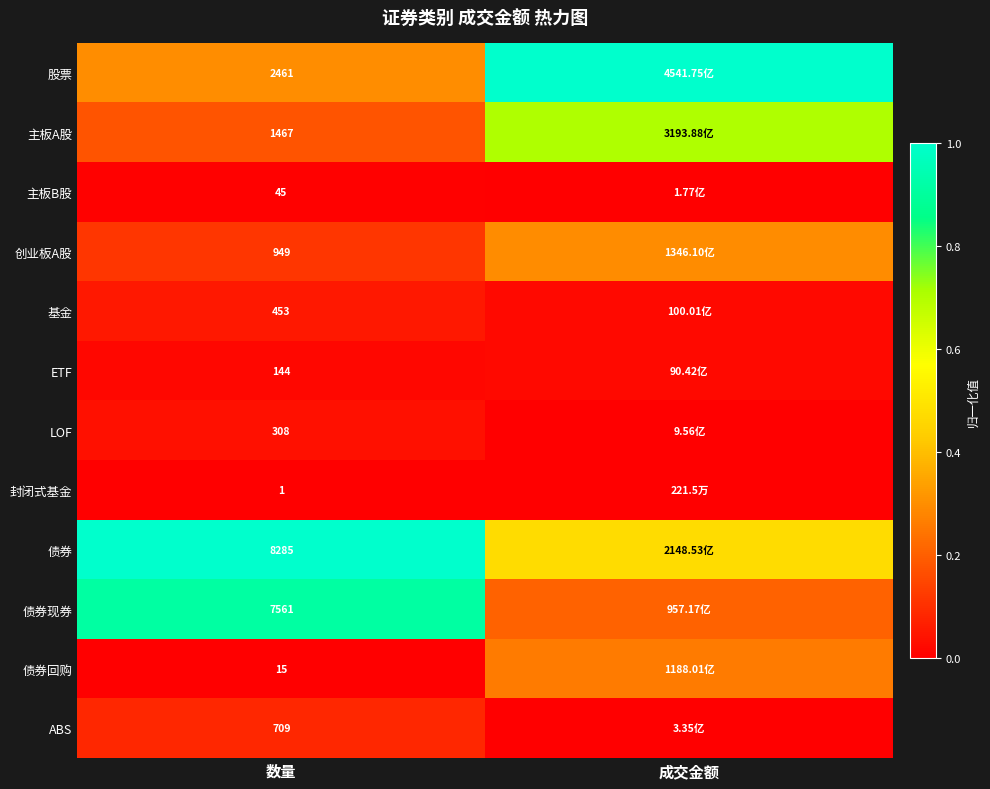

At 数量, list the series in order from largest to smallest.

债券, 债券现券, 股票, 主板A股, 创业板A股, ABS, 基金, LOF, ETF, 主板B股, 债券回购, 封闭式基金